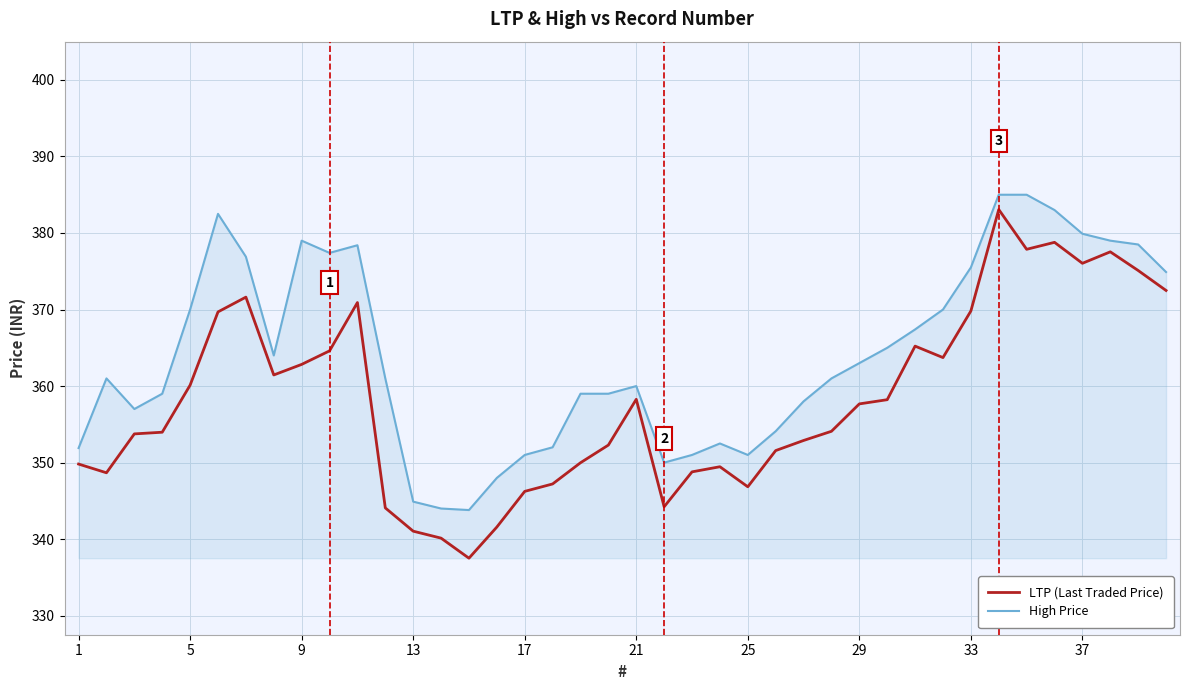

True or false: High Price and LTP (Last Traded Price) cross at least once.

False